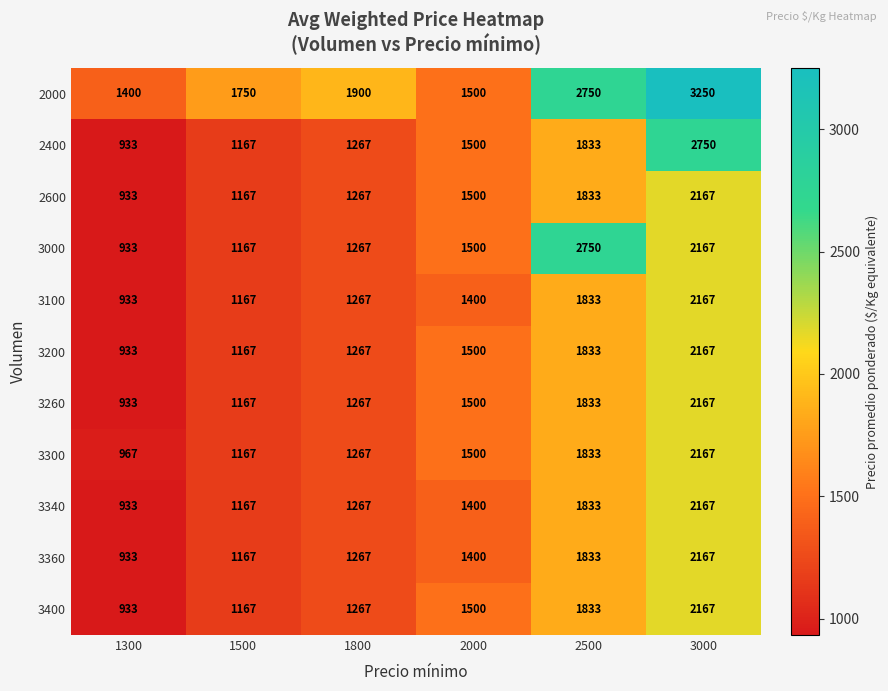

Rank the categories by 3400 value from highest to lowest.

3000, 2500, 2000, 1800, 1500, 1300